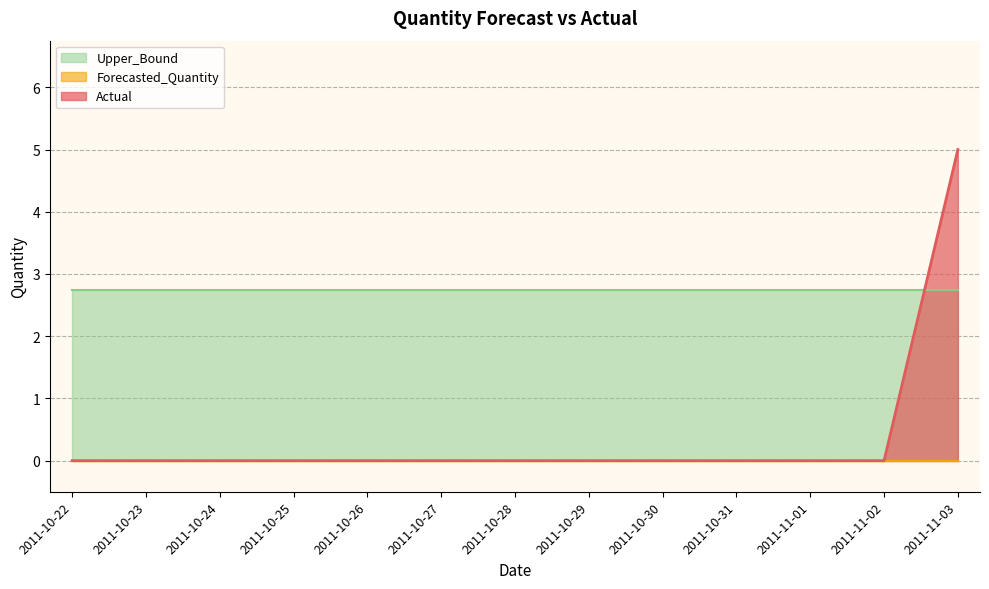

True or false: Actual has more than 0 points higher than both neighbors.

False